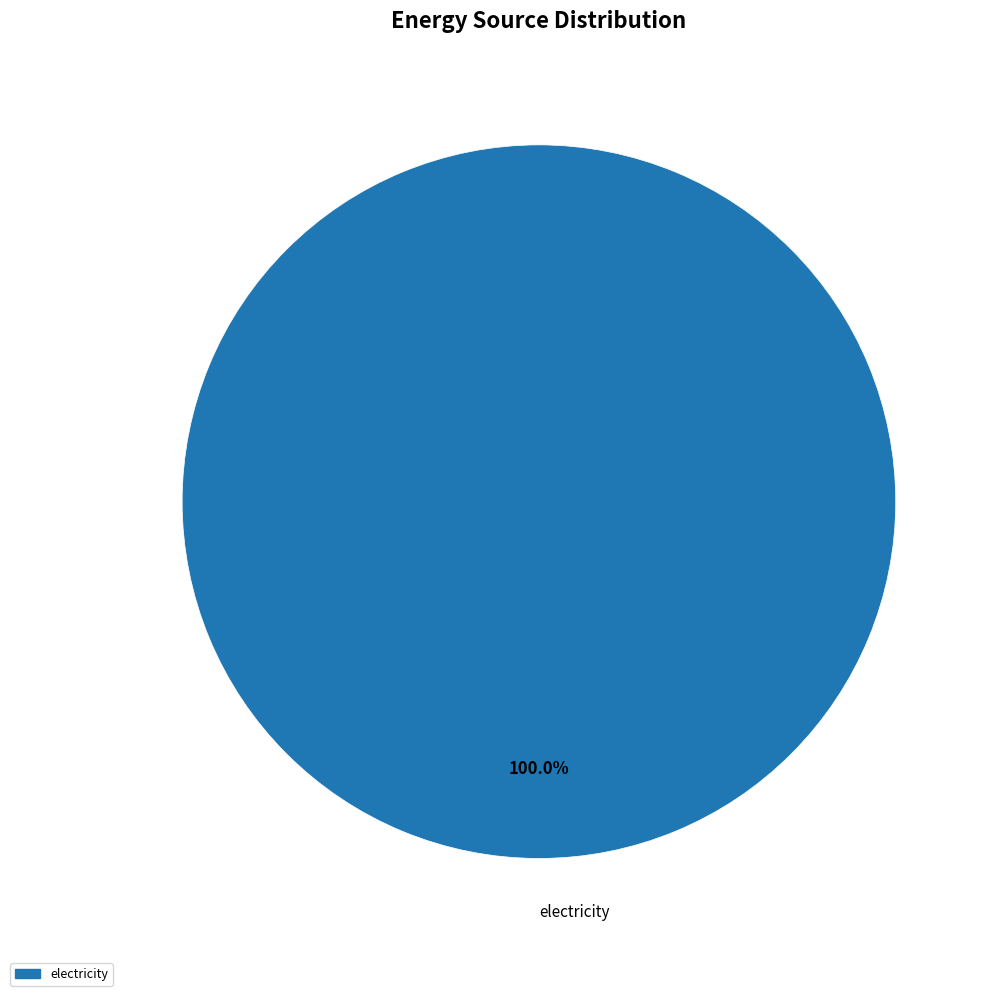

Which slice represents more than half of the pie?

electricity